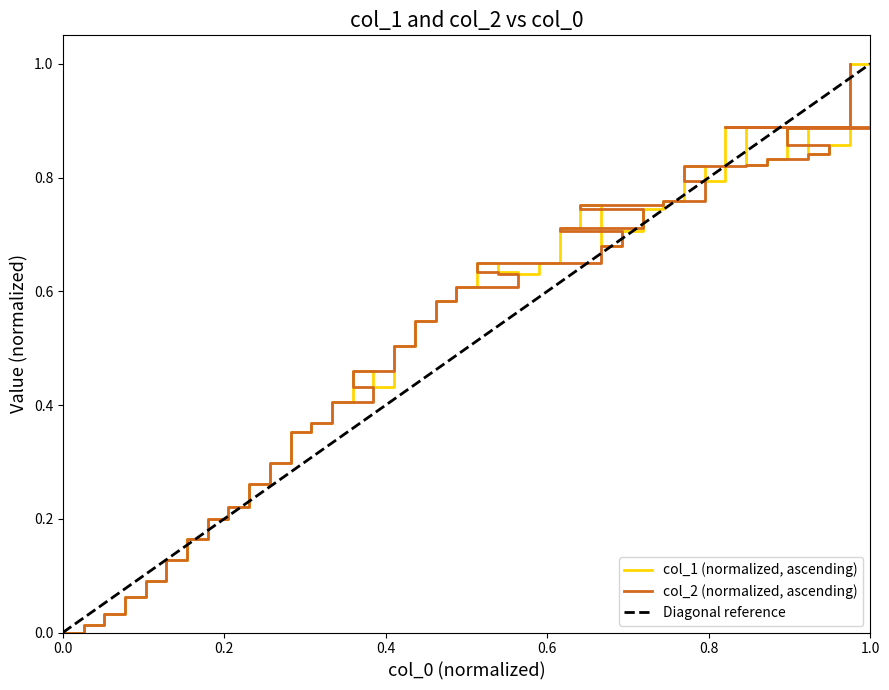

At which category does the chart reach its peak across all series?

40